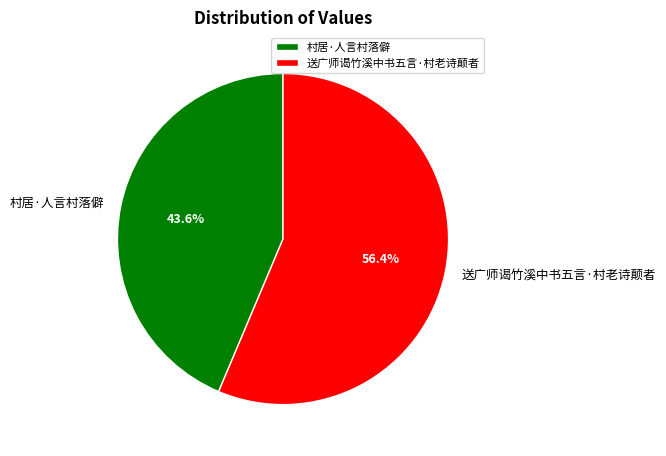

To the nearest percent, what is the average slice percentage?

50%